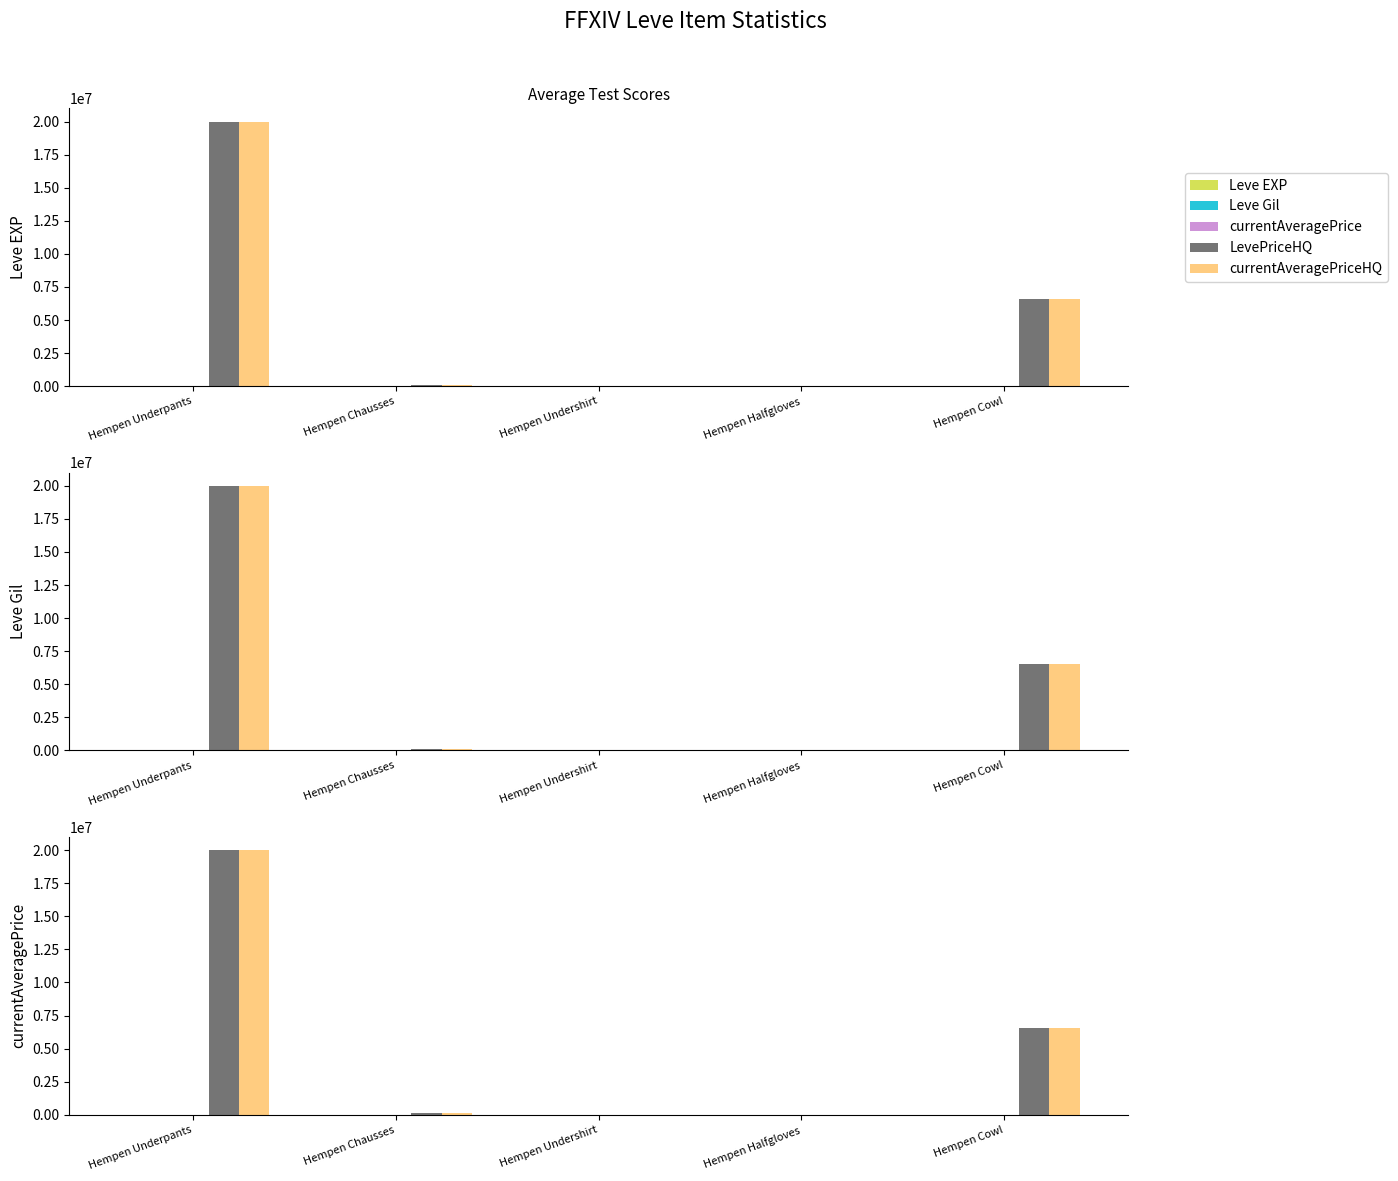

The Leve EXP series shows 2 at Hempen Underpants. True or false?

False